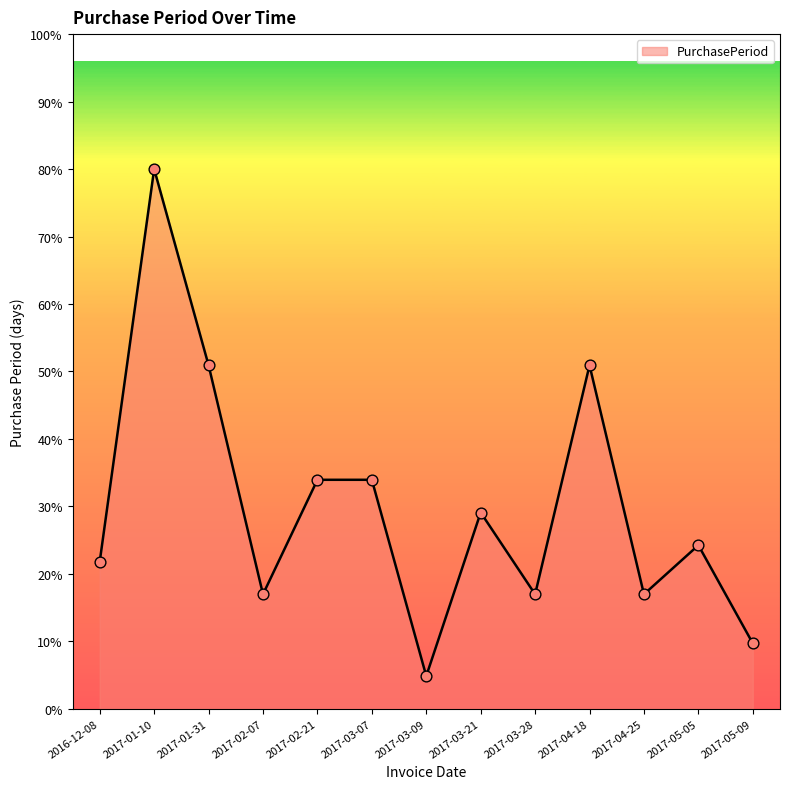

Approximately how many times larger is the value at 2017-01-31 compared to 2017-02-21?

1.5